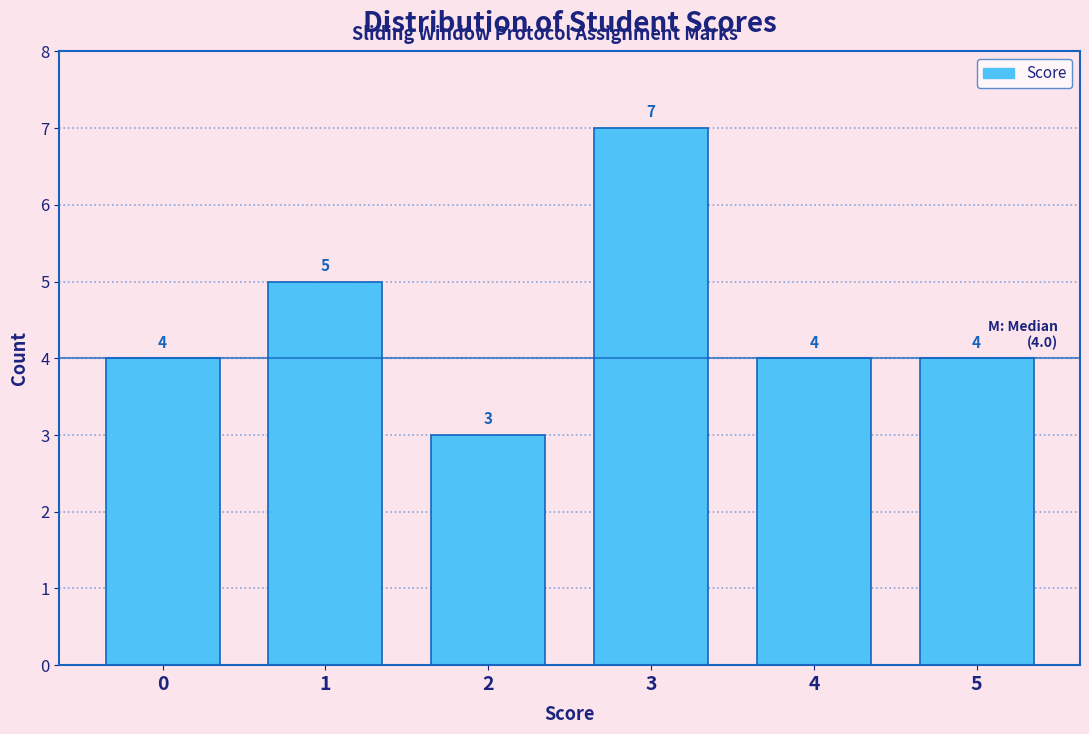

Reading left to right, list all the values displayed in this chart.

4	5	3	7	4	4